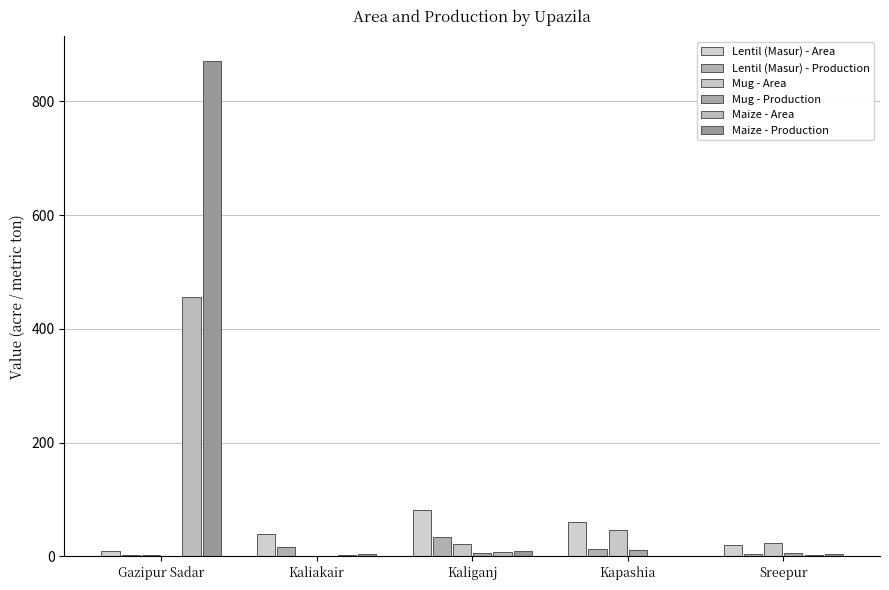

Between Gazipur Sadar and Sreepur, which is larger?

Sreepur